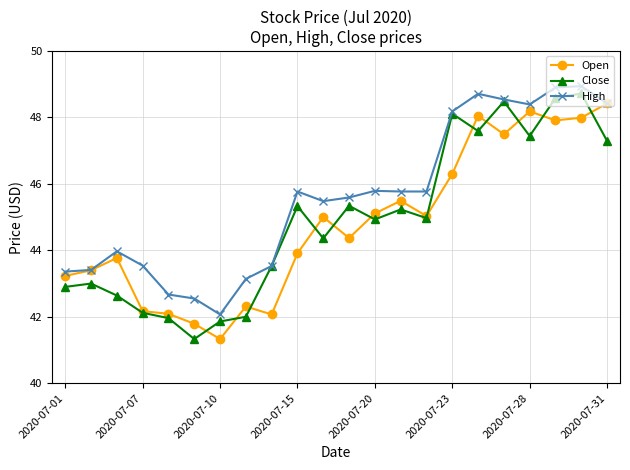

What is the greatest value displayed?

48.9